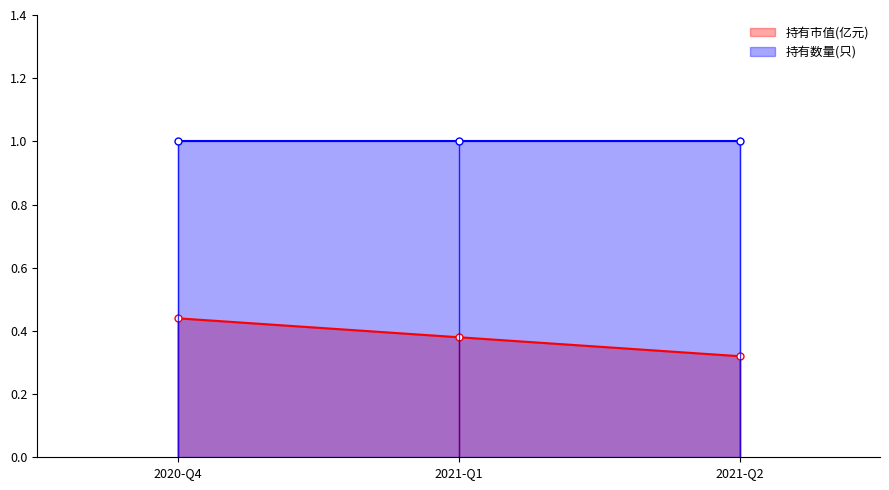

What position from the right is 2021-Q2?

1